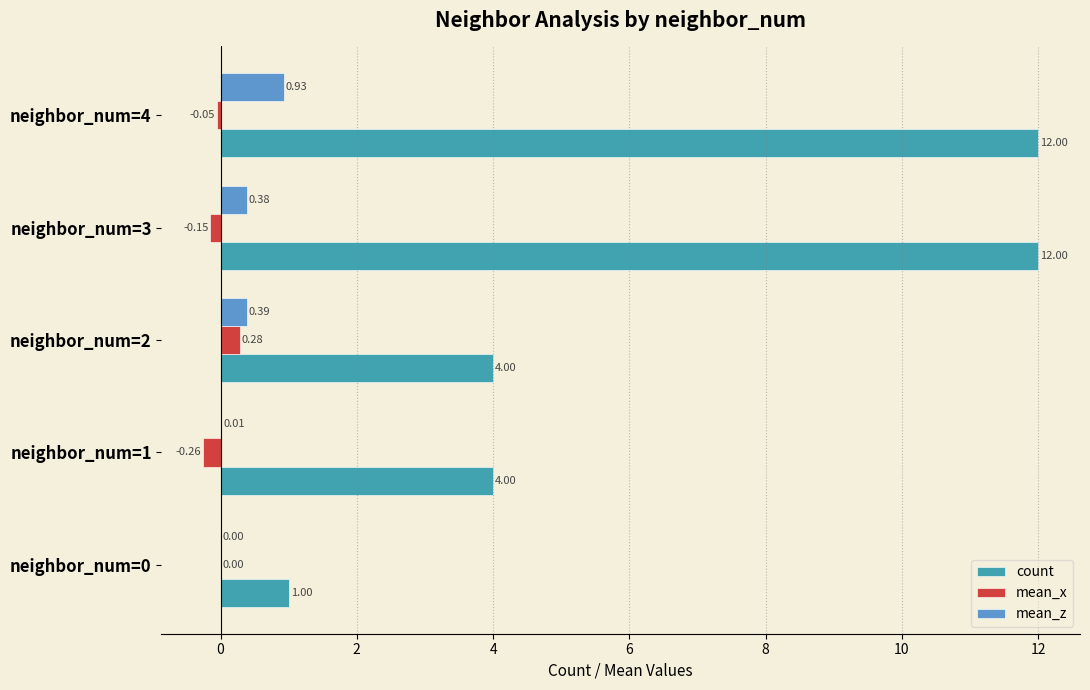

Which series changed the most between neighbor_num=1 and neighbor_num=3?

count